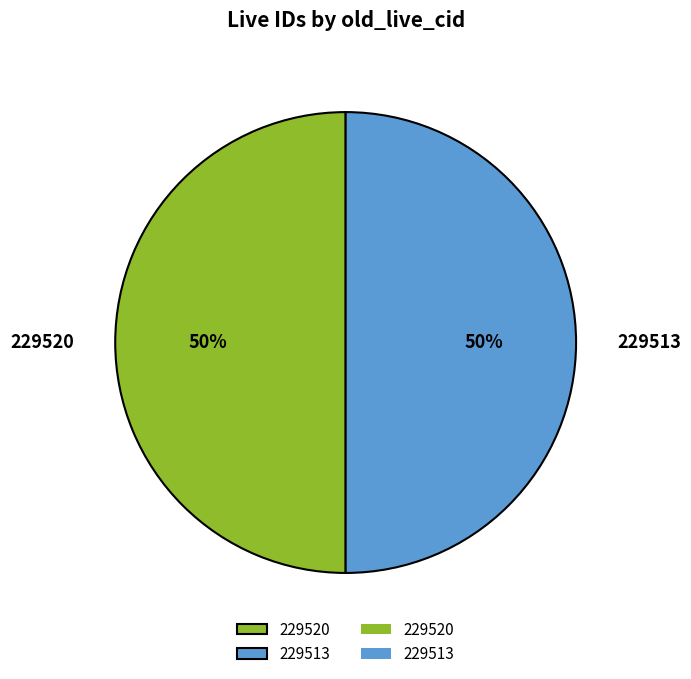

To the nearest percent, what is the combined percentage of 229513 and 229520?

100%